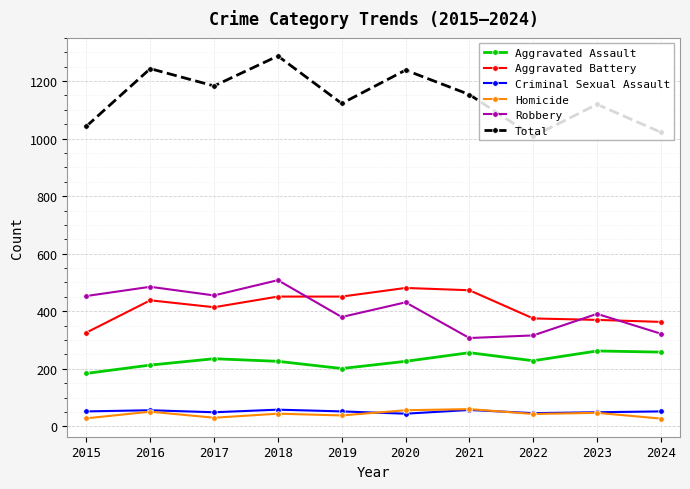

How many data points does each series have?

10